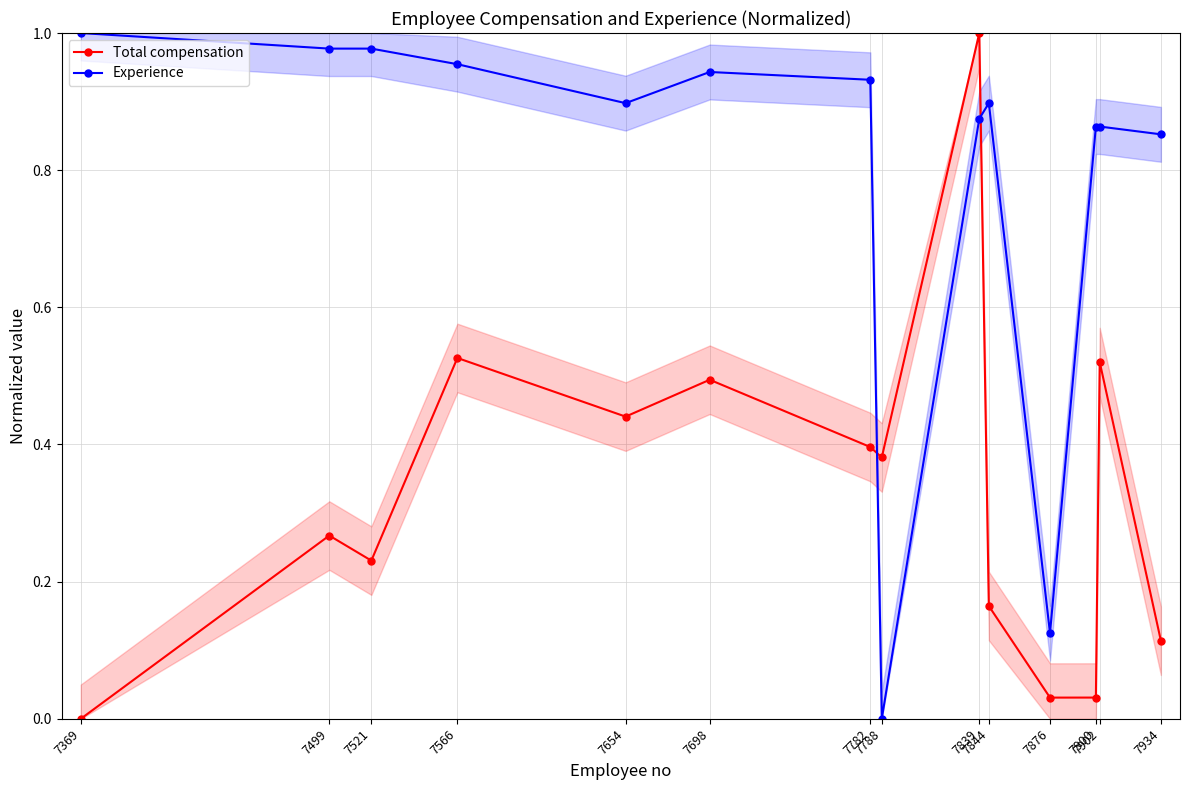

Between 7521 and 7900, which series saw the biggest shift?

Total compensation